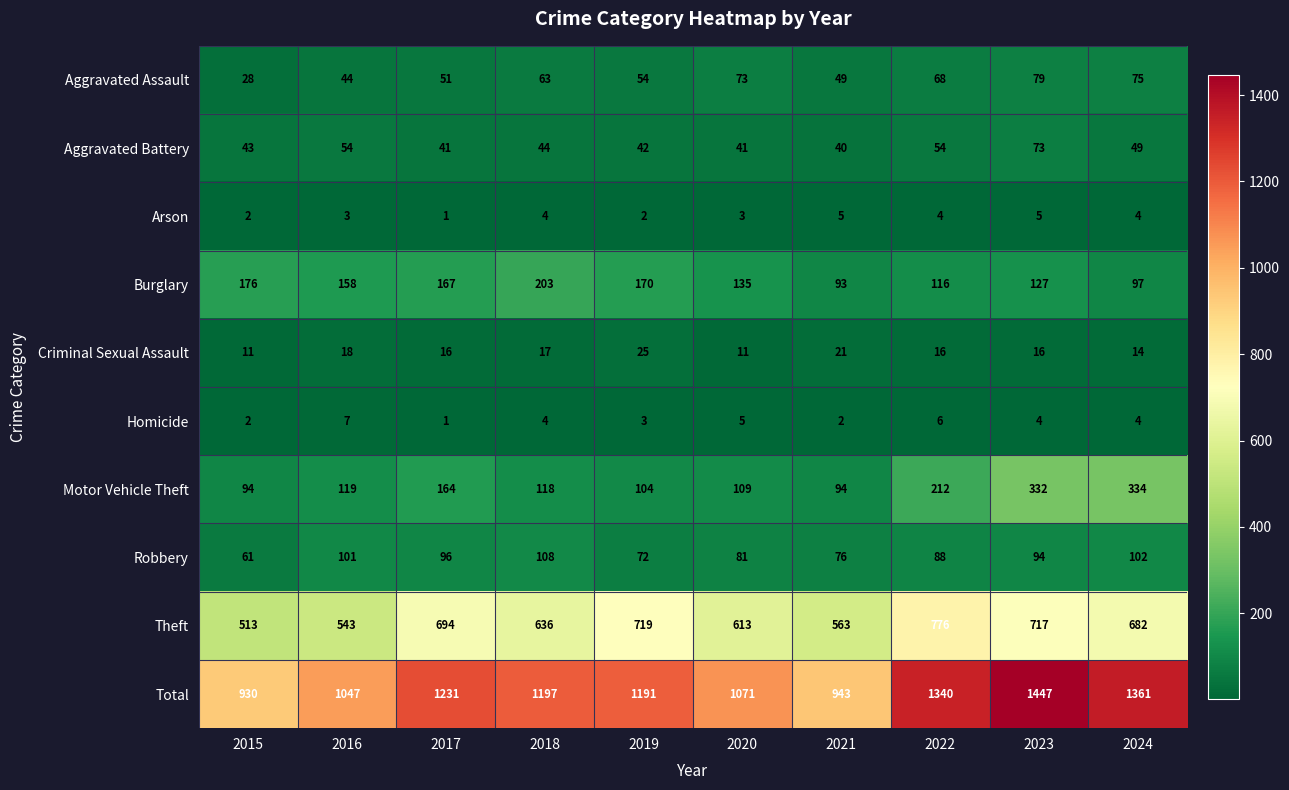

True or false: Motor Vehicle Theft has a value of 145 at 2023.

False